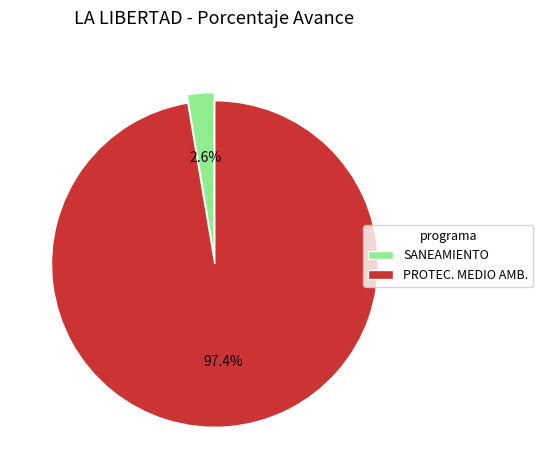

Which category accounts for the majority?

PROTEC. MEDIO AMB.